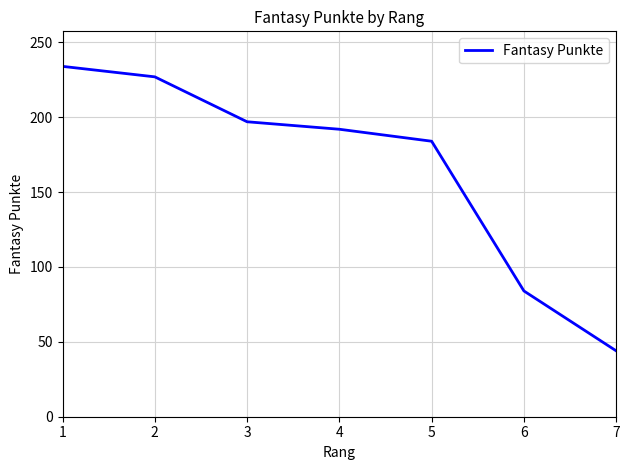

What is the average value?

166